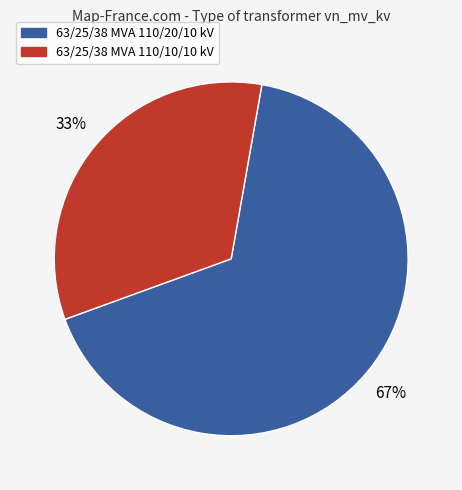

To the nearest percent, what percentage of the pie is 63/25/38 MVA 110/20/10 kV?

67%